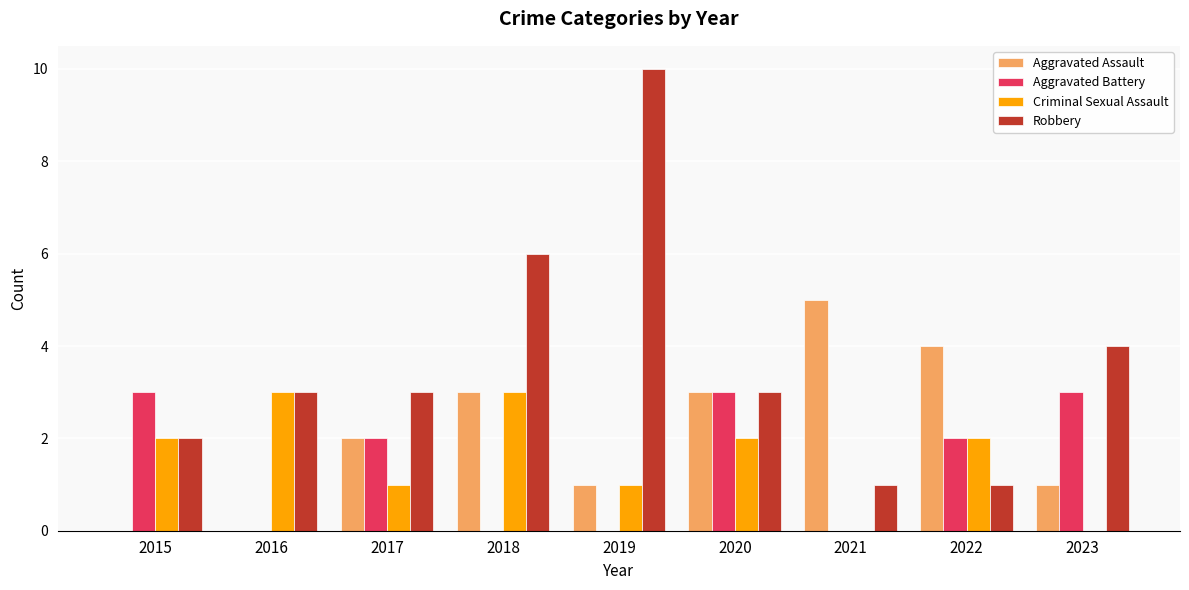

How many series are shown in this chart?

4